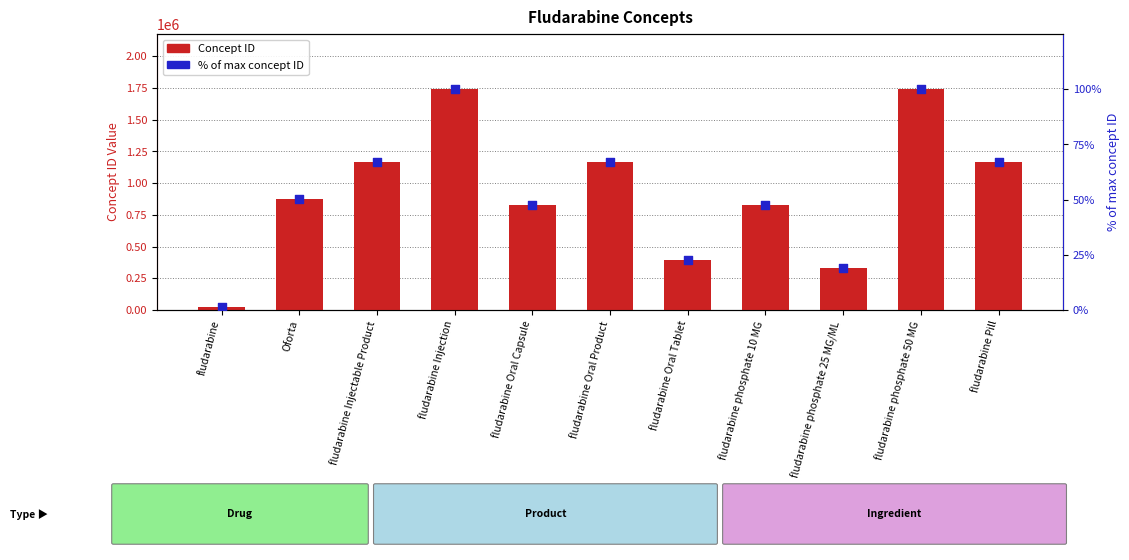

Which series reaches the maximum Y coordinate?

Concept ID